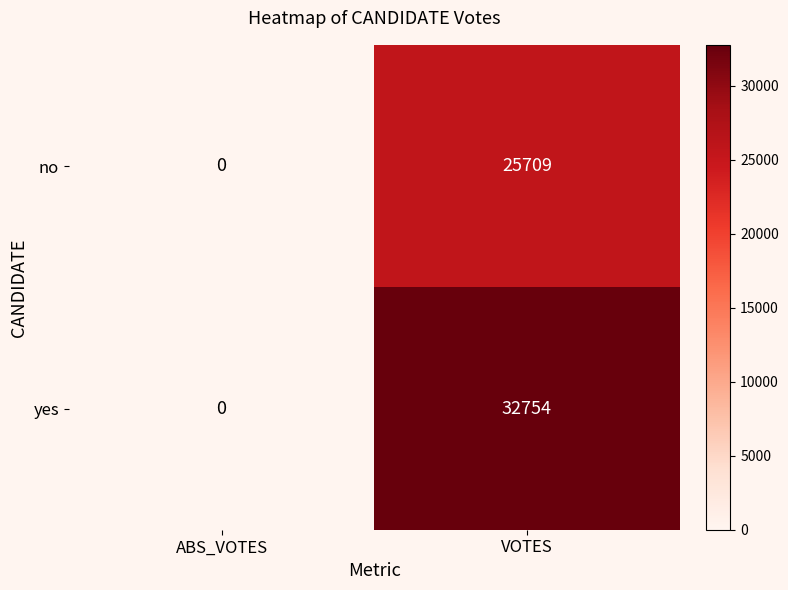

Reading right to left, list all the values displayed in this chart.

no: 25709	0
yes: 32754	0